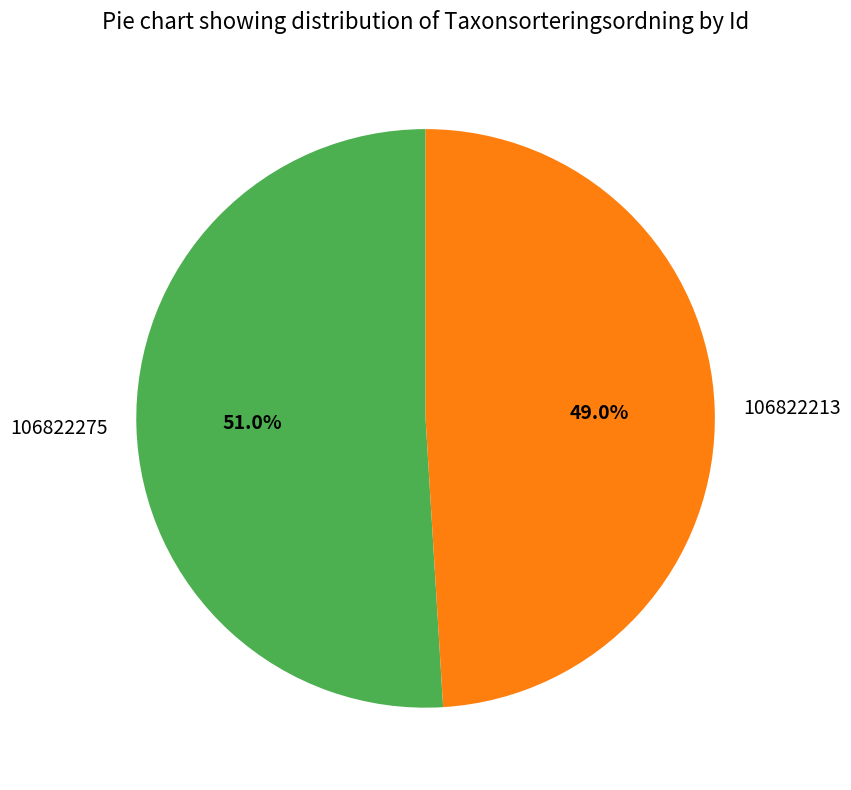

Combined, what portion of the pie is 106822213 and 106822275?

100.0%